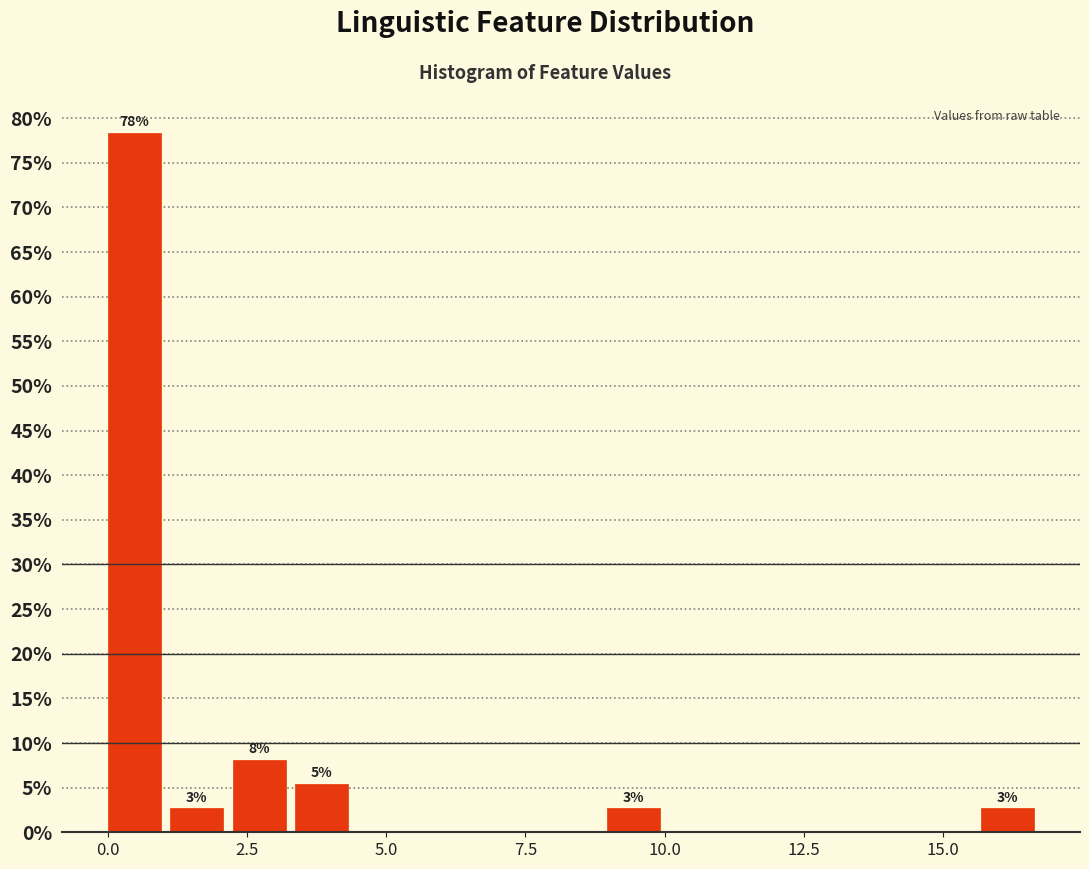

Around what value on the x-axis is the tallest bar? Give the approximate position of its centre, as read against the axis.

0.5